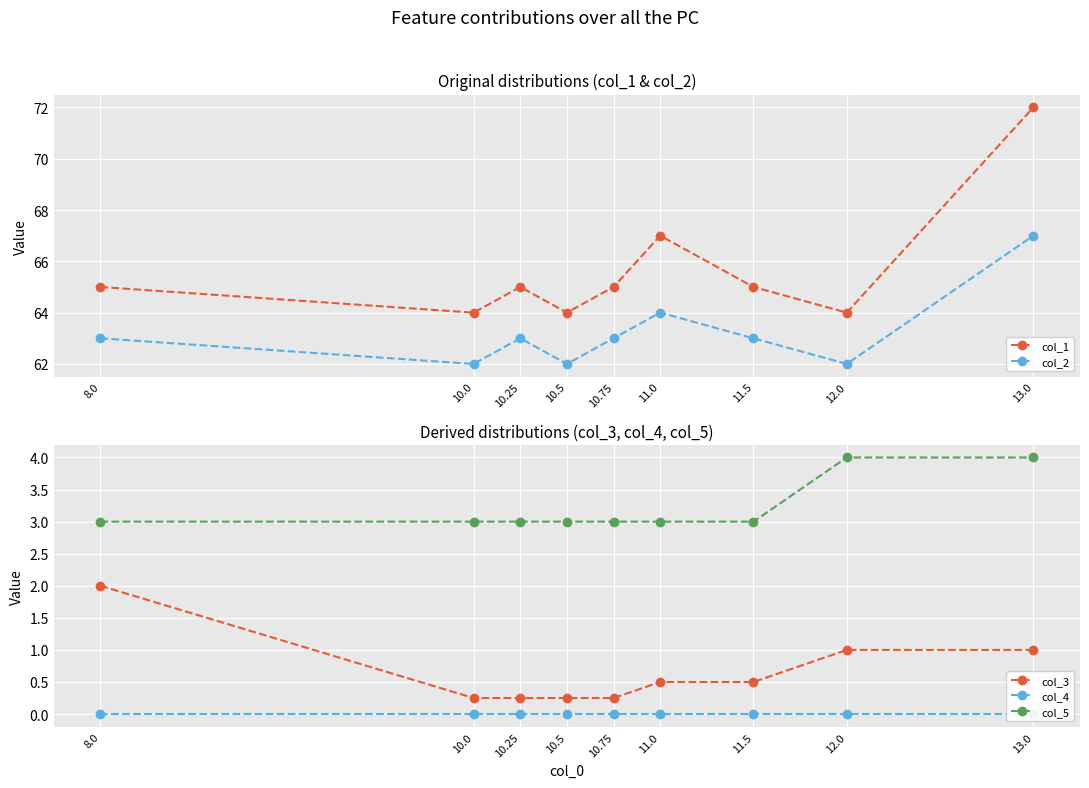

Which series has the largest total across all categories?

col_1